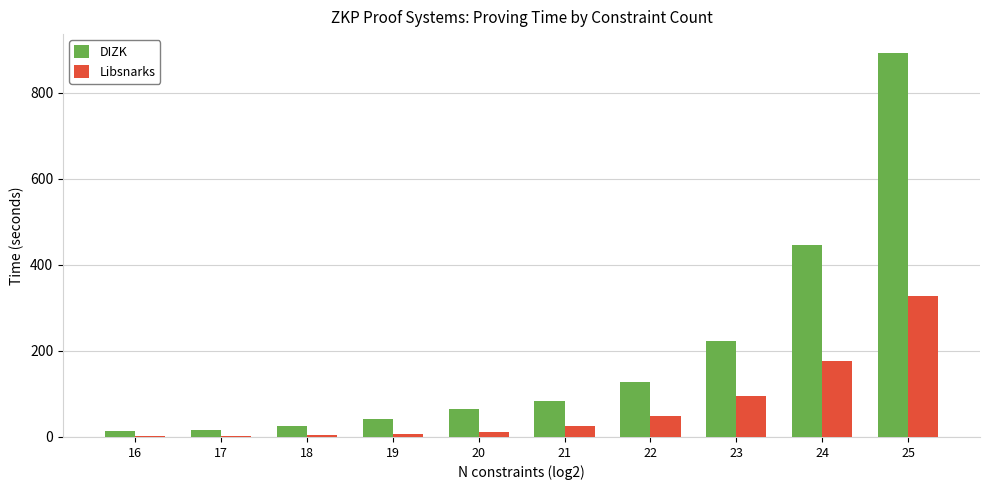

What is the greatest value displayed?

891.4